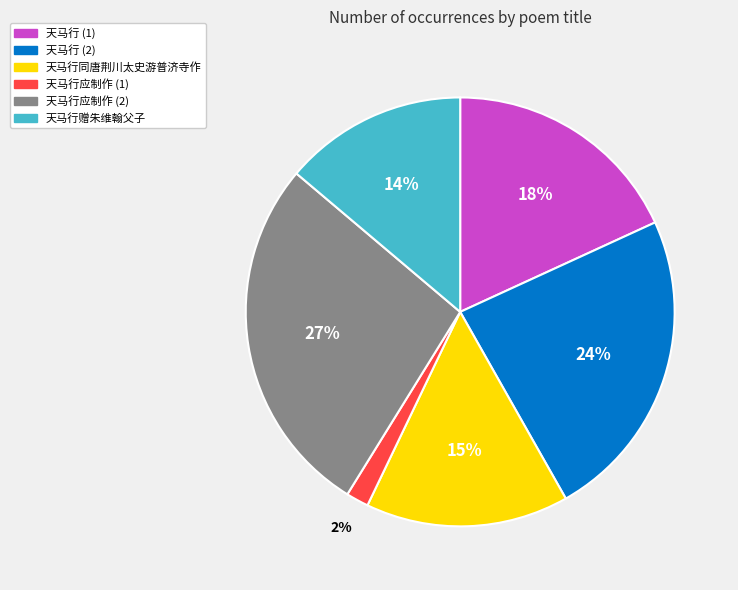

Is there a majority slice in this chart?

No